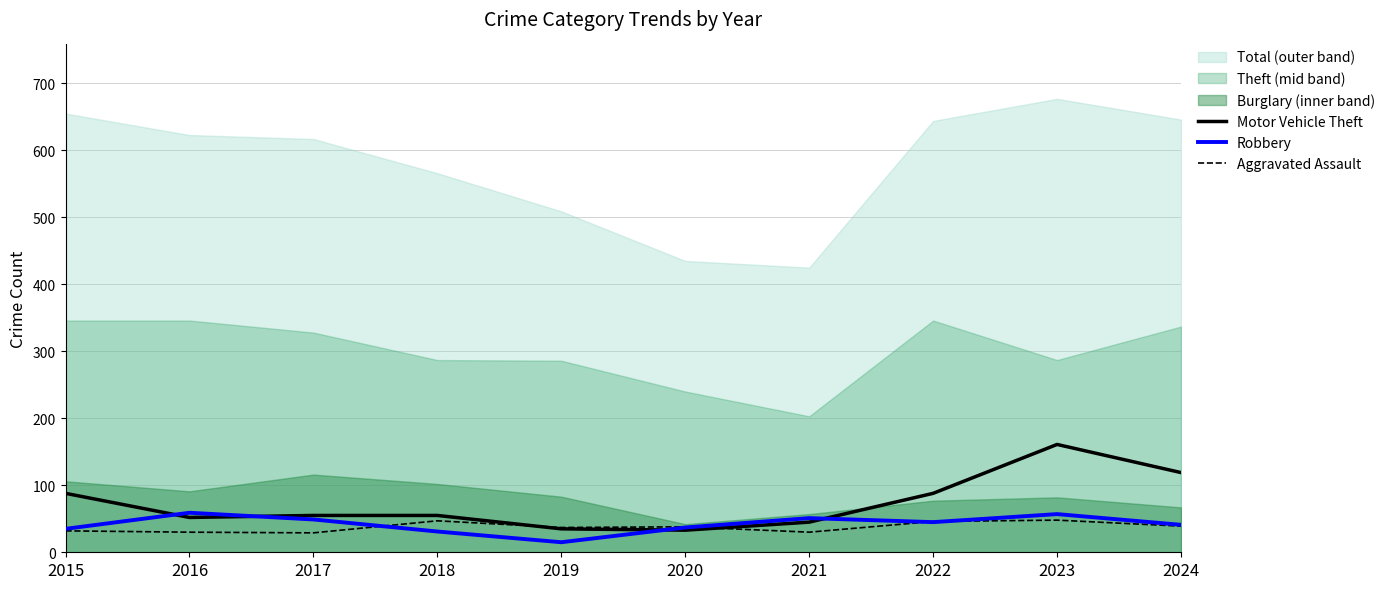

What is the difference between the Motor Vehicle Theft values at 2016 and 2023?

109